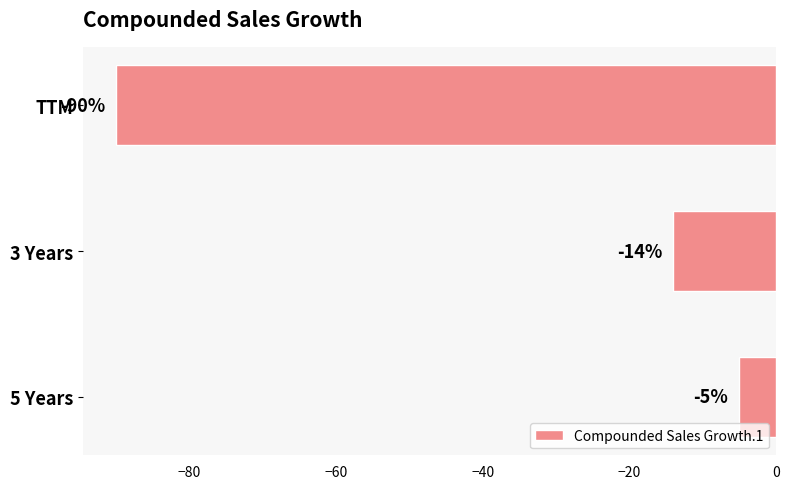

Where is the data nearest to the value -47?

3 Years